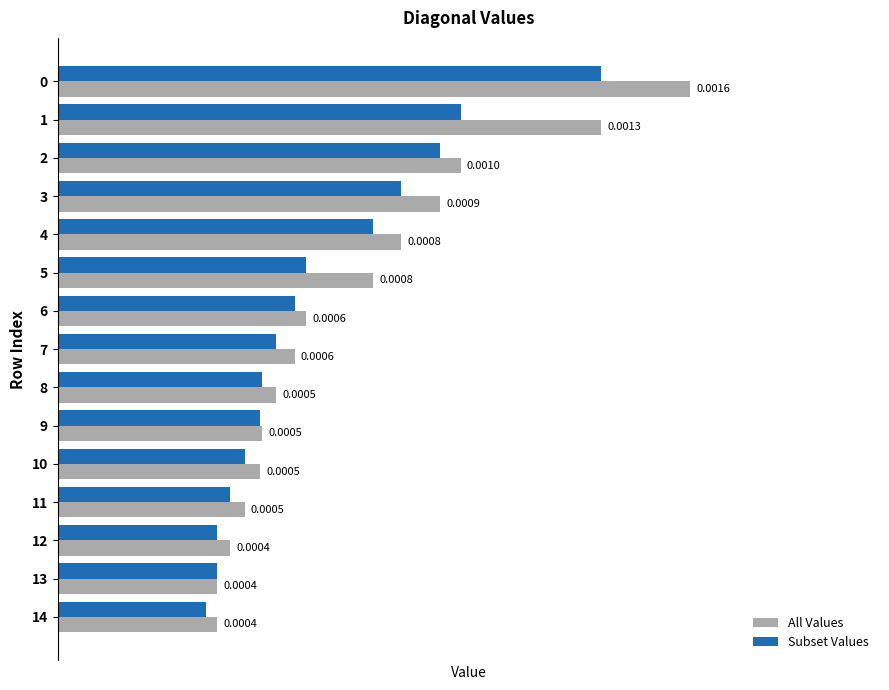

Between 5 and 13, which series saw the biggest shift?

All Values